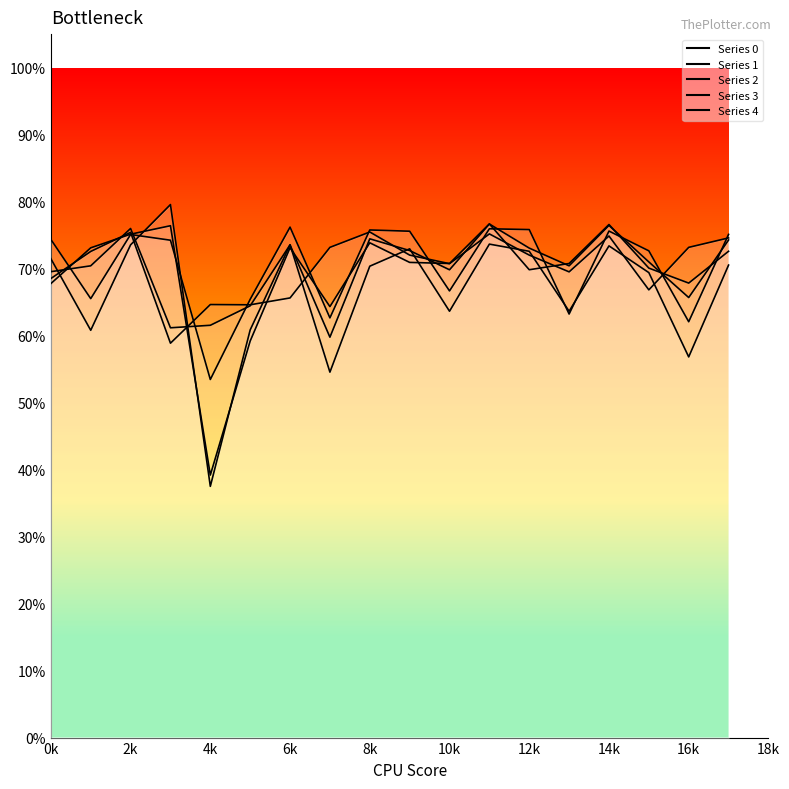

True or false: 3 and 0 cross at least once.

True